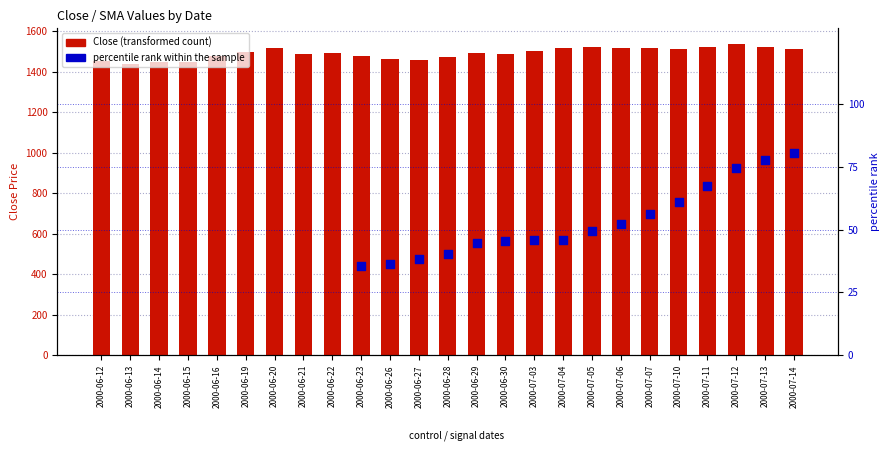

At how many categories does at least one series exceed 486?

25